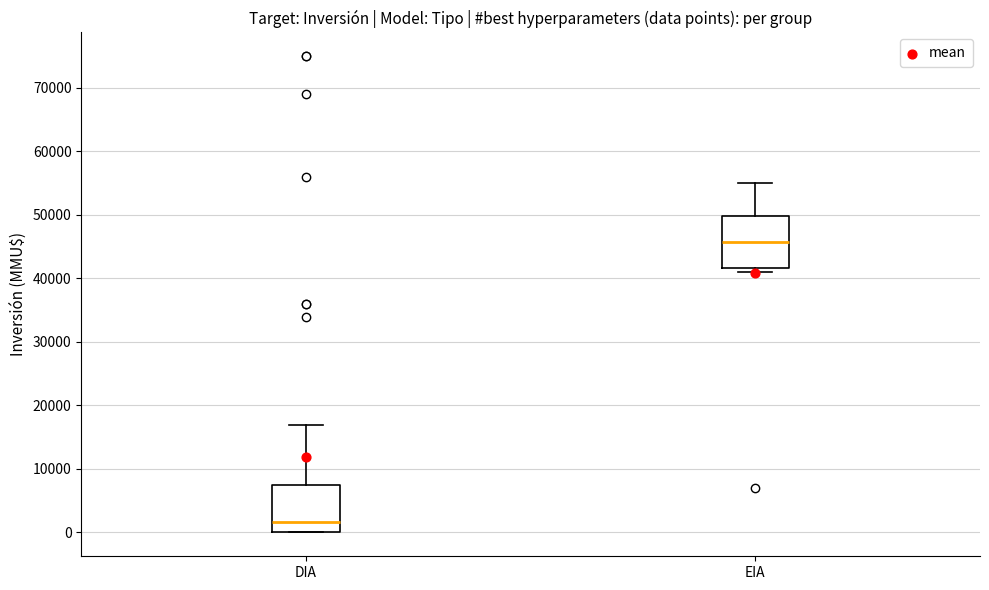

Reading left to right, read every box against the y-axis: the position of its median line, the range the box covers, and the ends of its whiskers. The values are not printed on the chart, so give them approximately, as read against the axis.

DIA: median 2000, box 0 to 8000, whiskers 0 to 17000
EIA: median 46000, box 42000 to 50000, whiskers 41000 to 55000